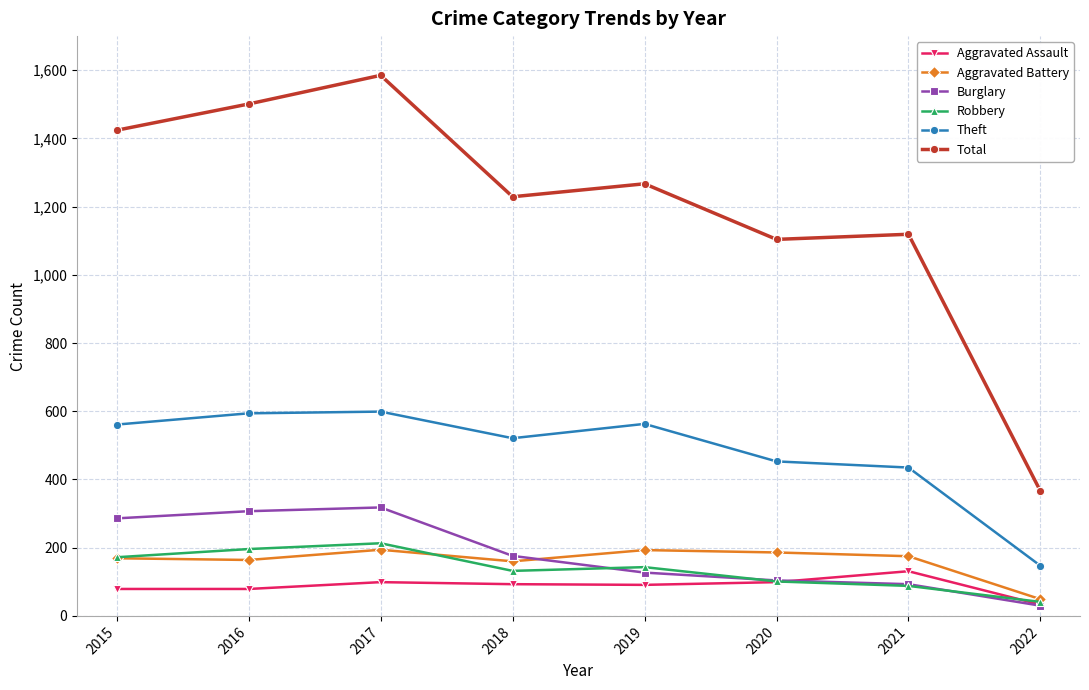

What is the total value across all series at 2015?

2691